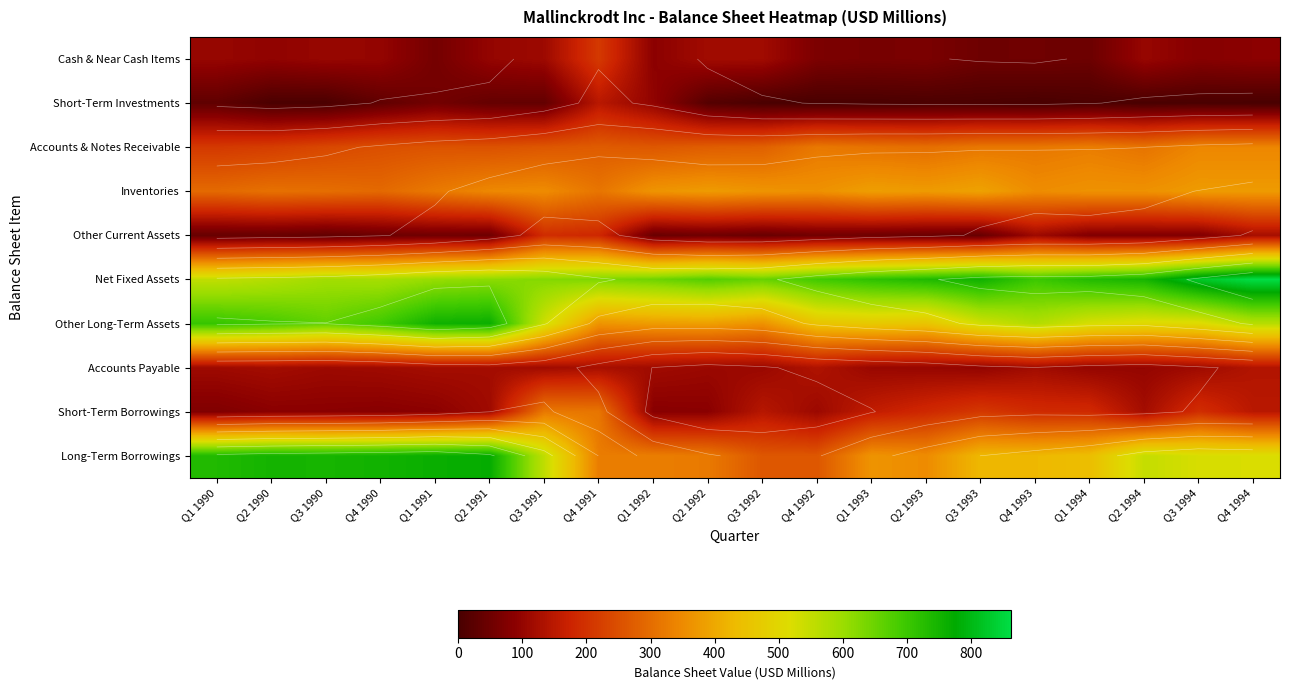

What is the maximum value shown in the chart?

863.2